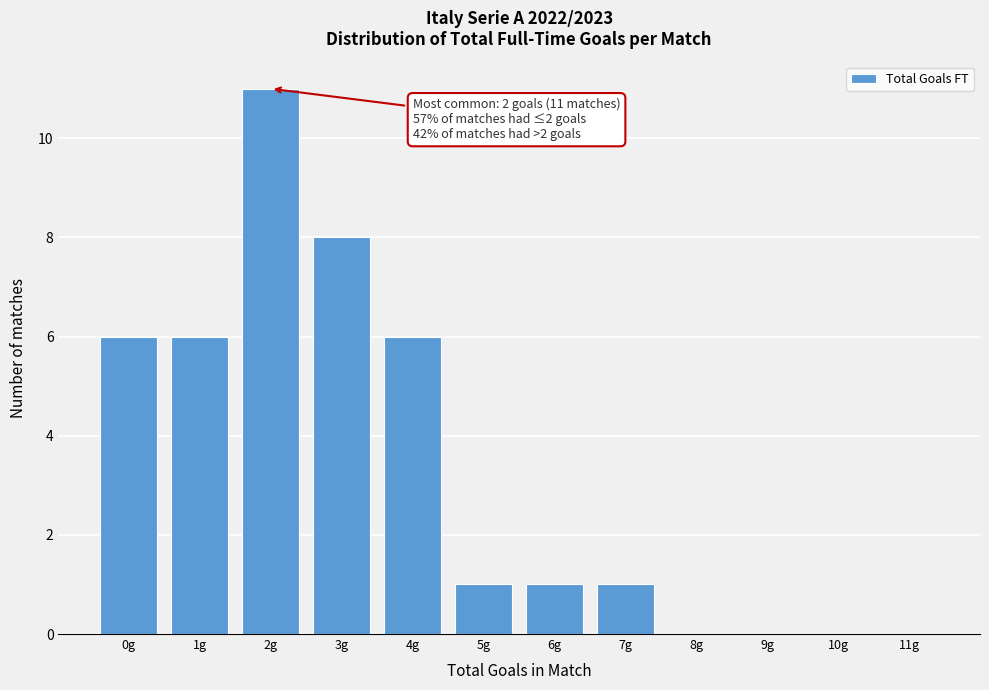

Reading left to right, extract all data points from this chart.

0g=6	1g=6	2g=11	3g=8	4g=6	5g=1	6g=1	7g=1	8g=0	9g=0	10g=0	11g=0